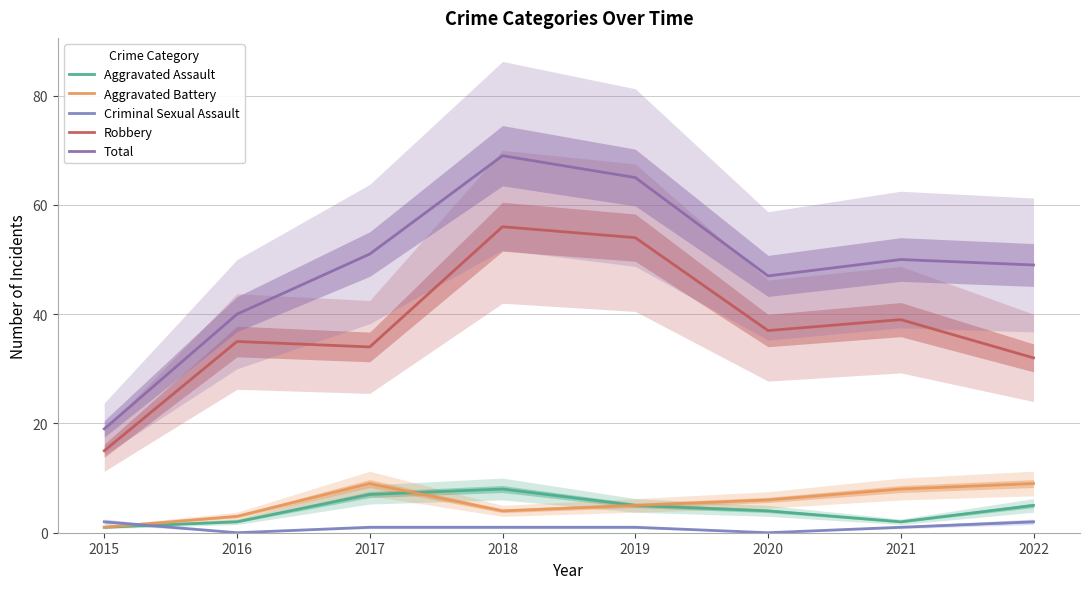

What value does the Aggravated Assault series have at 2020?

4